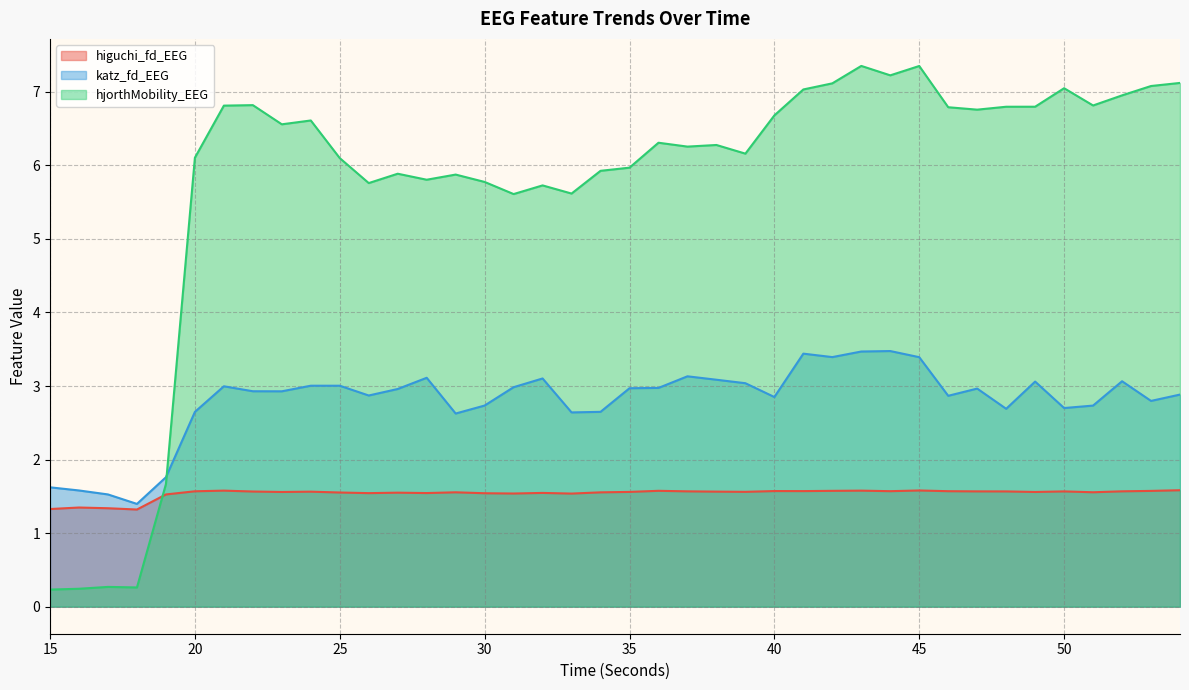

What is the total value across all series at 42?

12.1